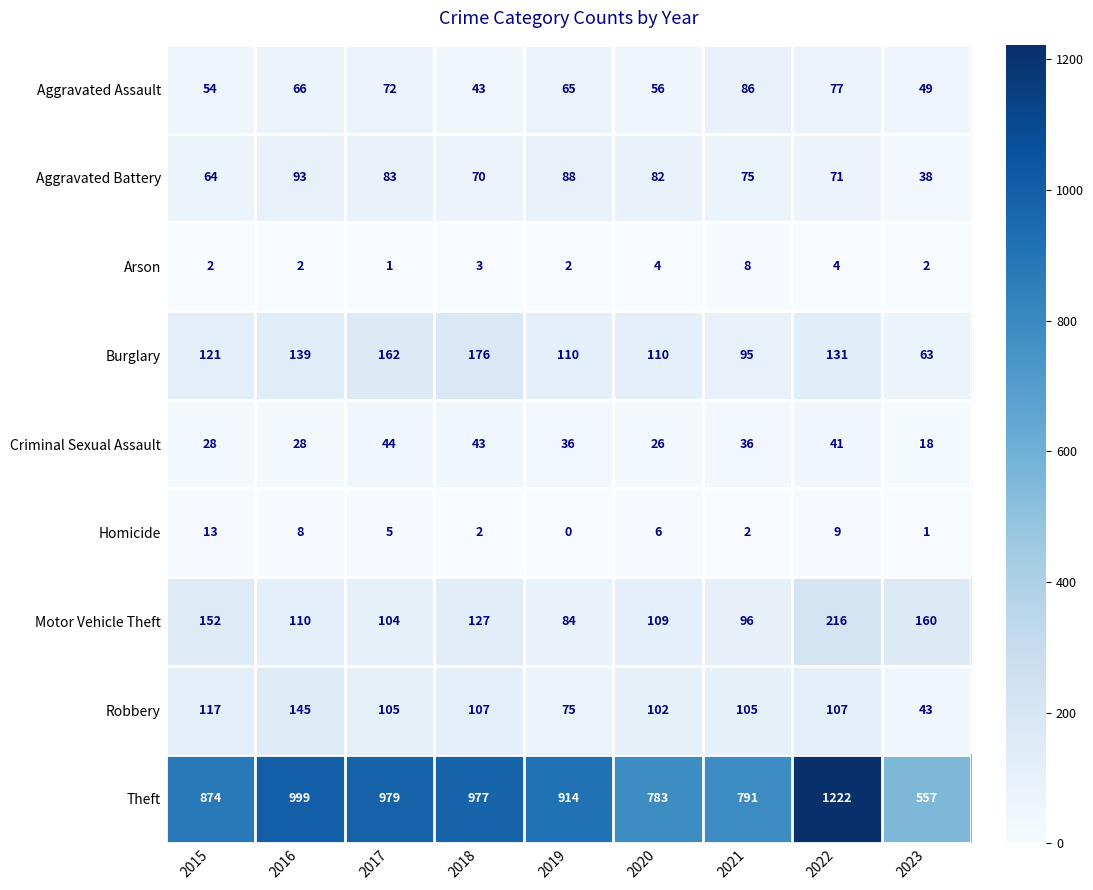

What is the total value across all series at 2022?

1878